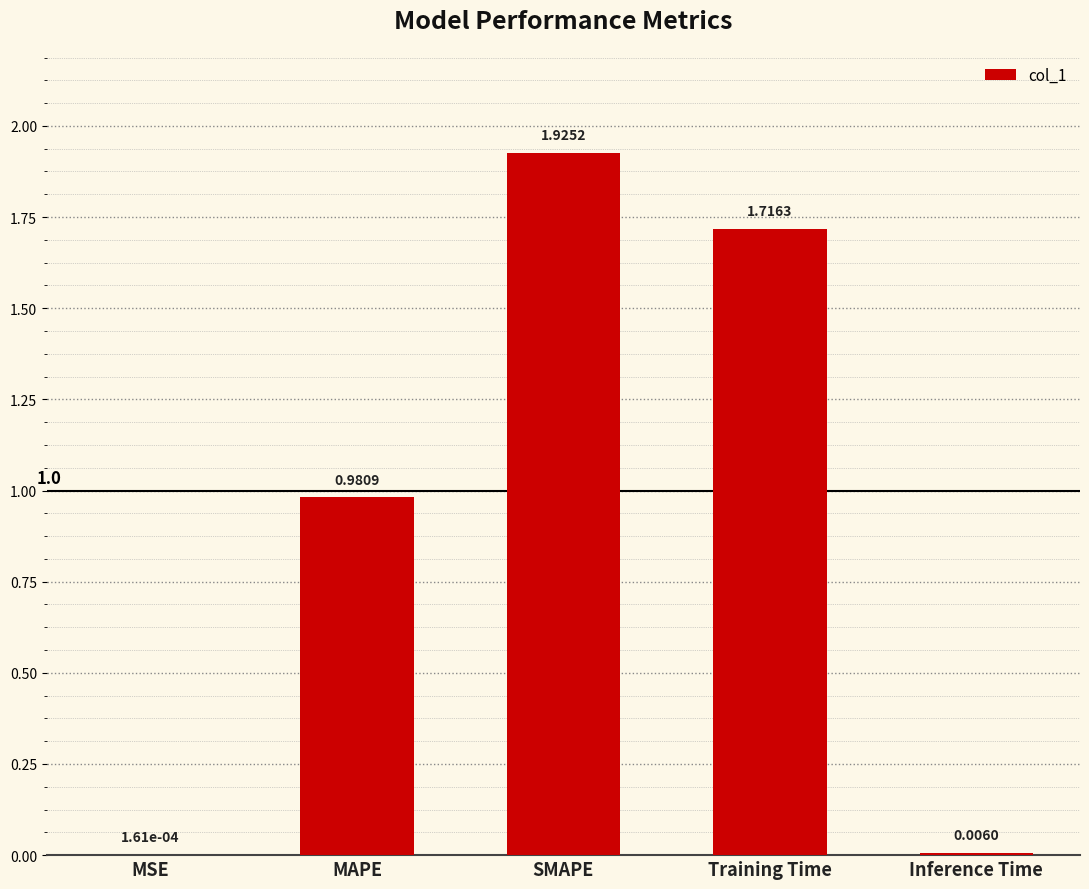

Where is the data nearest to the value 0?

MSE